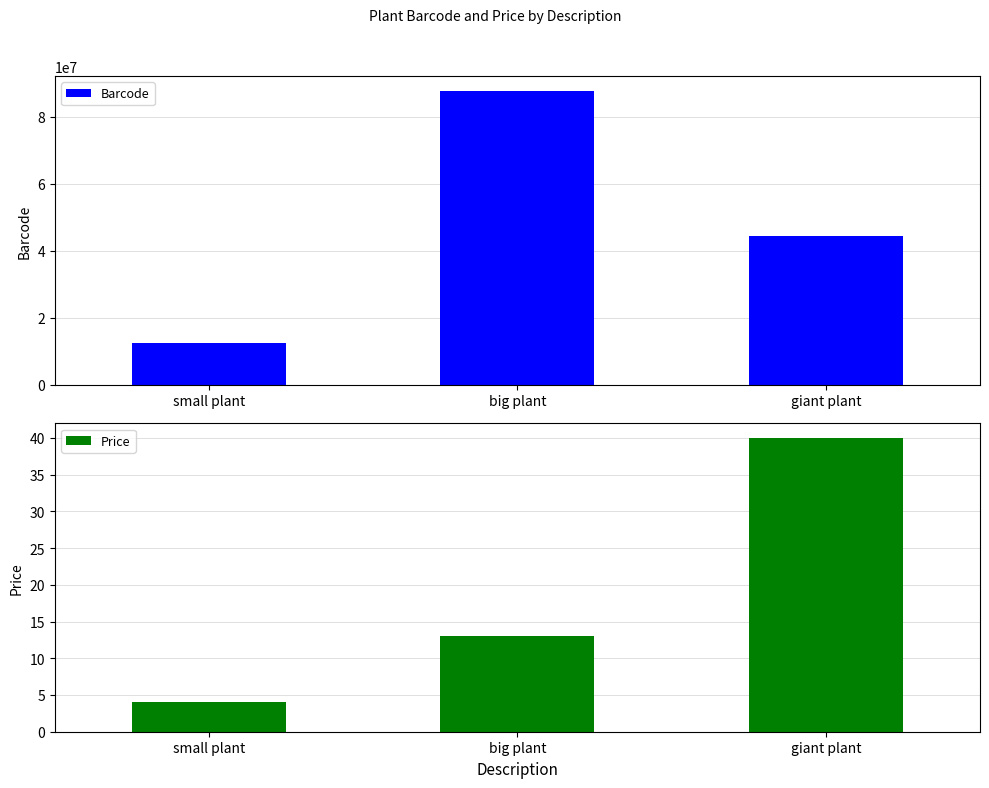

What is the spread (max minus min) of values at big plant?

87654308.0